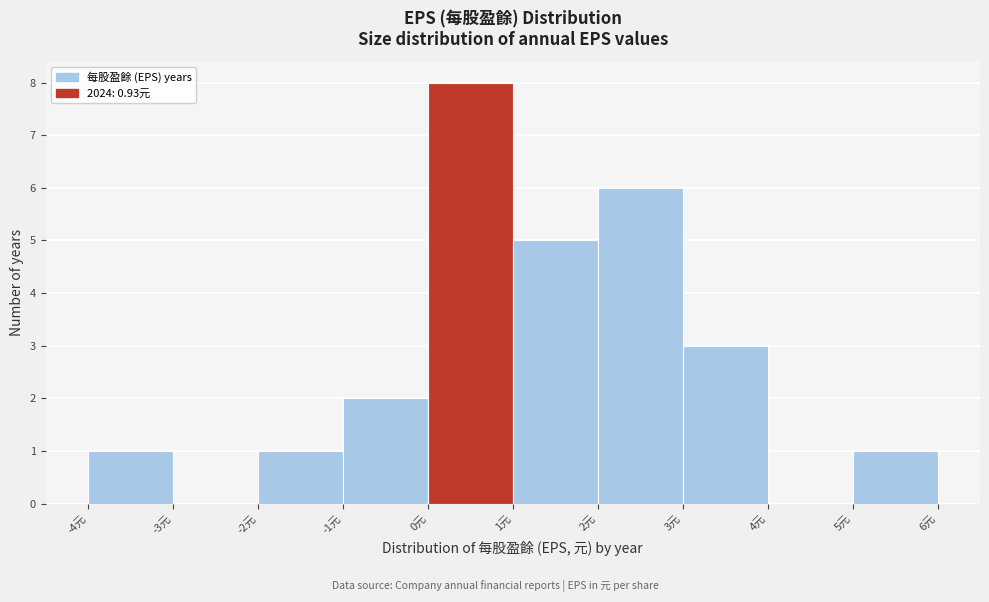

Which range on the x-axis has the tallest bar?

0 to 1